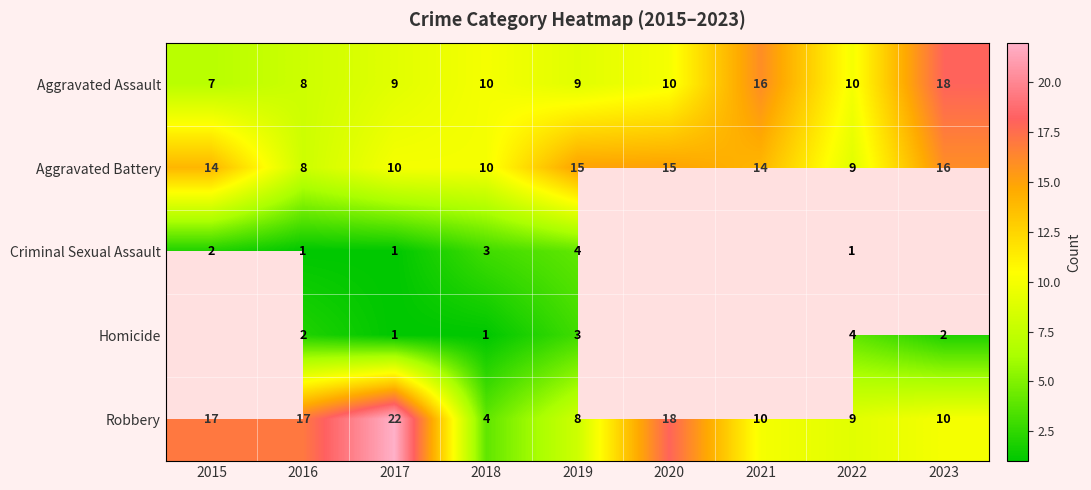

What is the difference between the highest and lowest values at 2022?

9